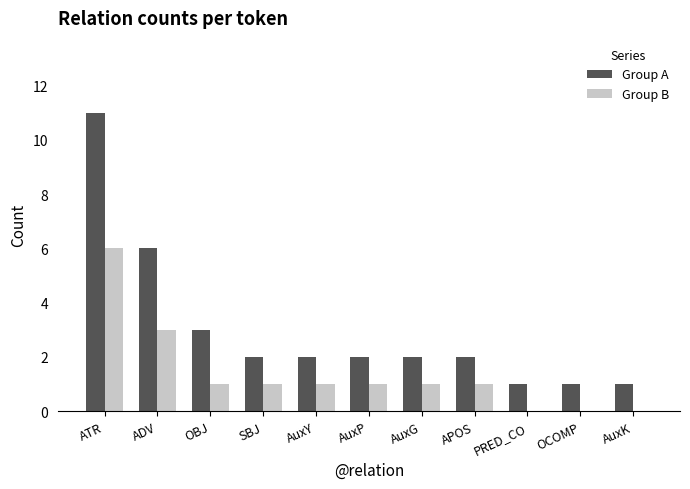

What is the sum of all Group B values?

15